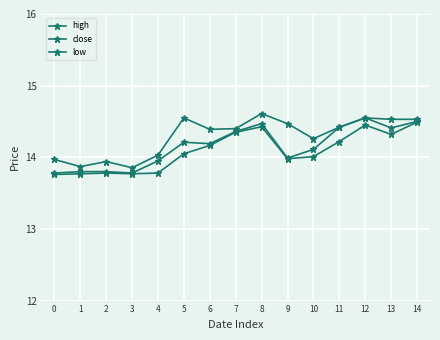

What value does the close series have at 0?

13.8